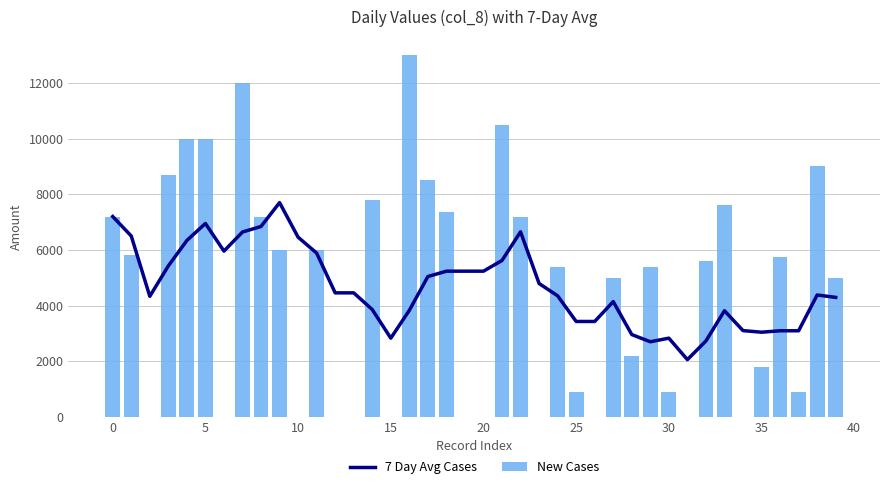

What is the minimum value for 7 Day Avg Cases?

2057.1